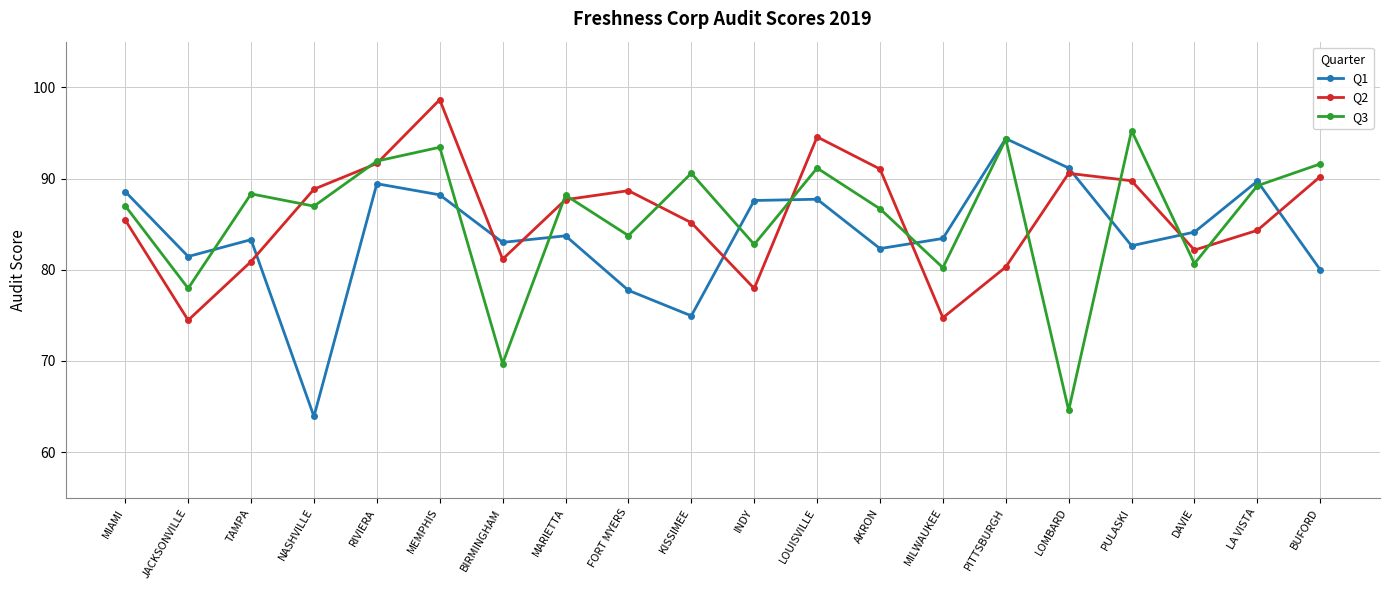

Which category has the highest value across all series?

MEMPHIS